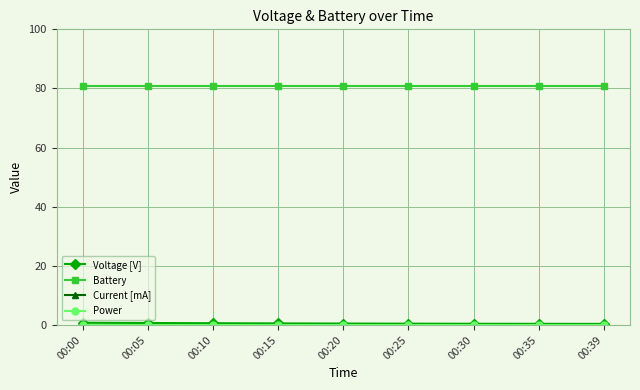

Reading right to left, transcribe all the data shown in this chart.

Voltage [V]: 00:39=0.4	00:35=0.4	00:30=0.4	00:25=0.5	00:20=0.5	00:15=0.5	00:10=0.6	00:05=0.7	00:00=0.8
Battery: 00:39=81.0	00:35=81.0	00:30=81.0	00:25=81.0	00:20=81.0	00:15=81.0	00:10=81.0	00:05=81.0	00:00=81.0
Current [mA]: 00:39=0.0	00:35=0.0	00:30=0.0	00:25=0.0	00:20=0.0	00:15=0.0	00:10=0.0	00:05=0.0	00:00=0.0
Power: 00:39=0.0	00:35=0.0	00:30=0.0	00:25=0.0	00:20=0.0	00:15=0.0	00:10=0.0	00:05=0.0	00:00=0.0